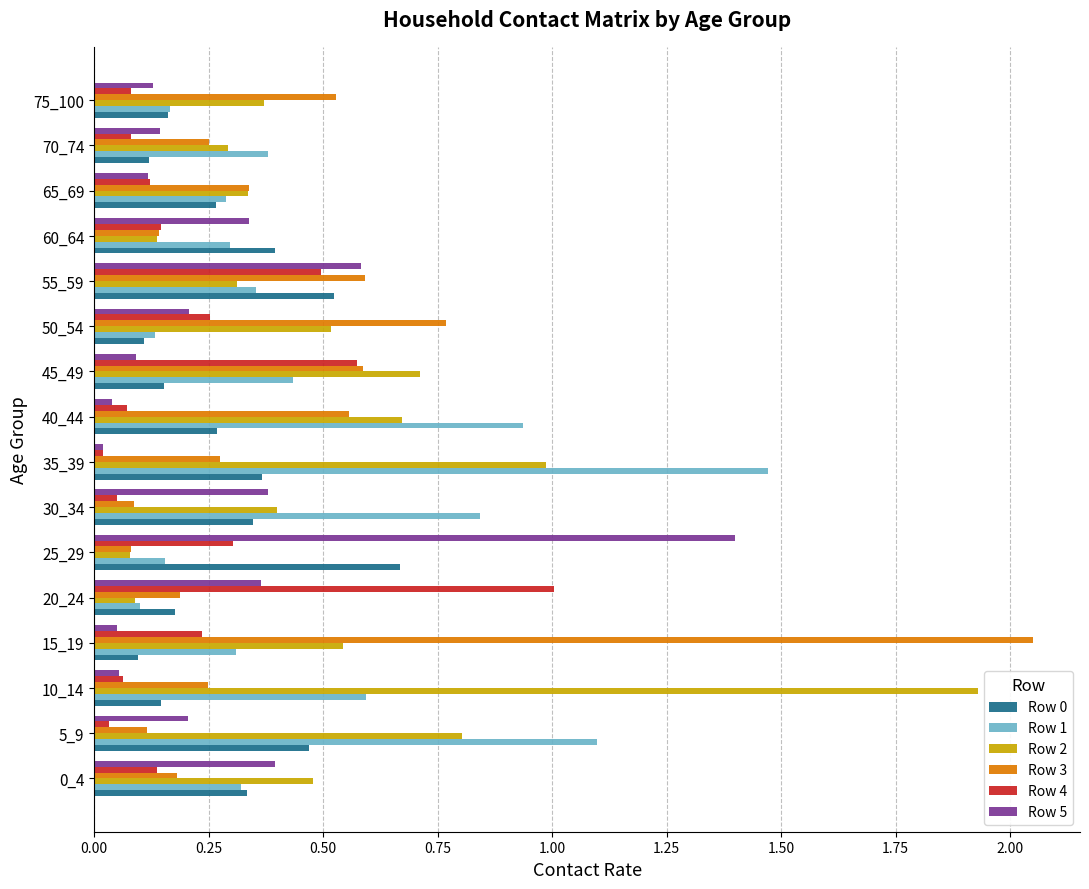

What is the difference between the maximum and minimum values in the Row 5 series?

1.4